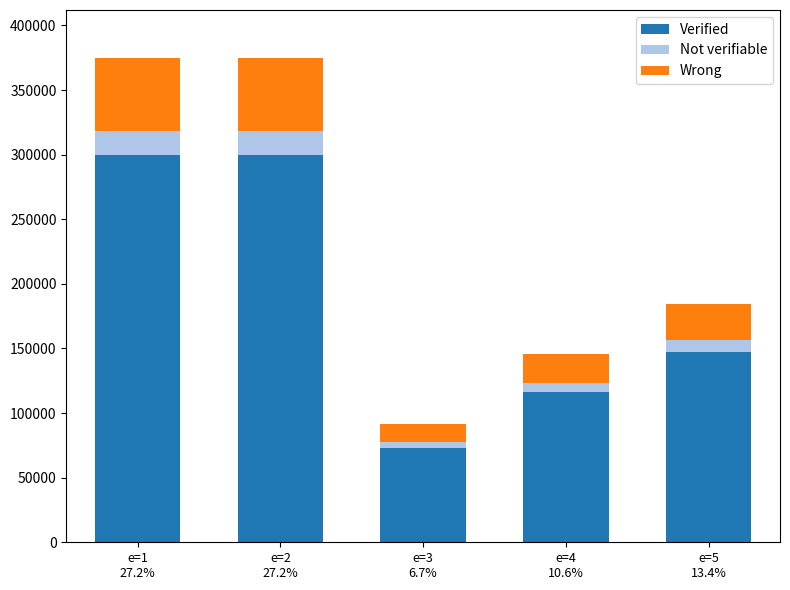

What is the sum of all Verified values?

936220.8